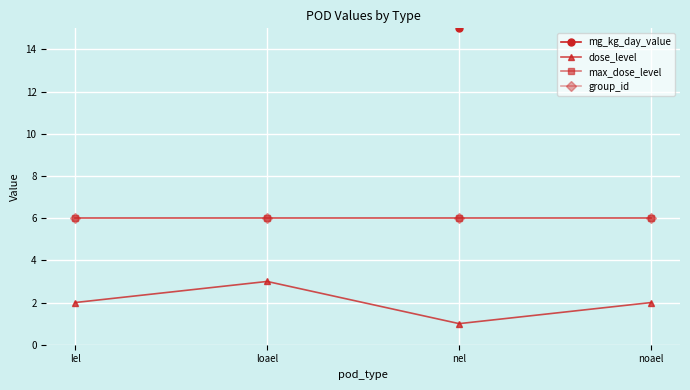

Does the chart display data point markers on the line(s)?

Yes